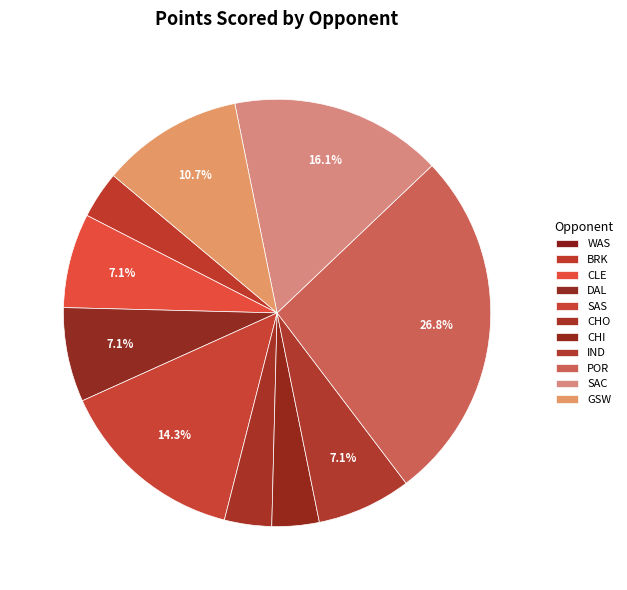

Which slice is the largest?

POR